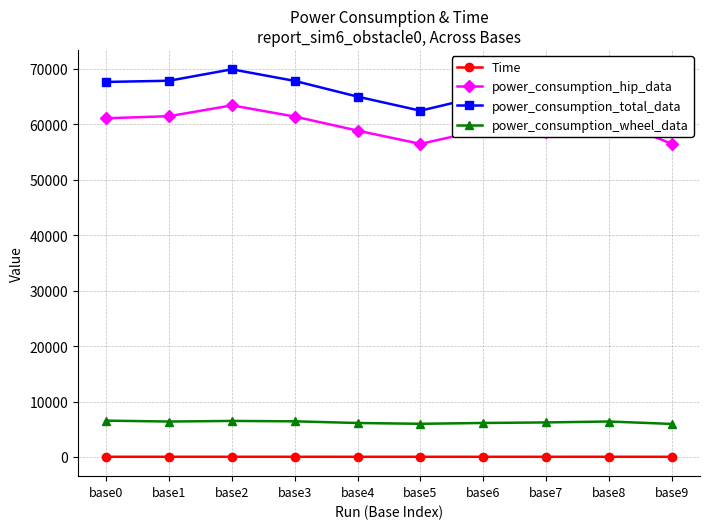

Rank the categories by power_consumption_wheel_data value from lowest to highest.

base9, base5, base4, base6, base7, base1, base8, base3, base2, base0